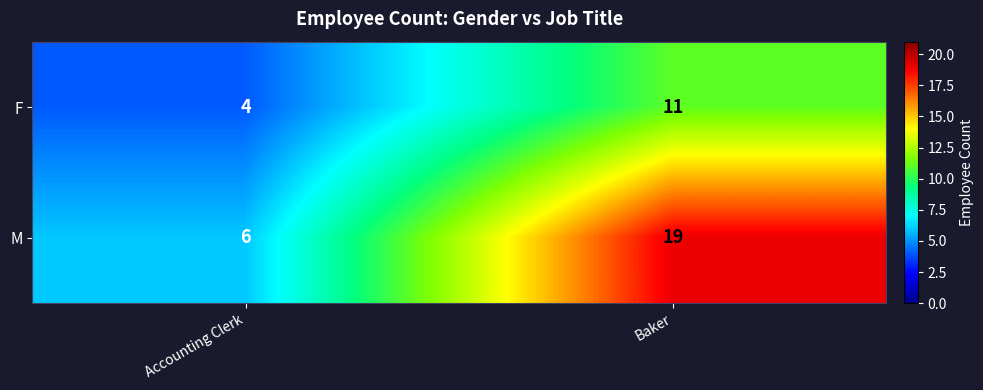

Which label corresponds to the smallest value in the chart?

Accounting Clerk